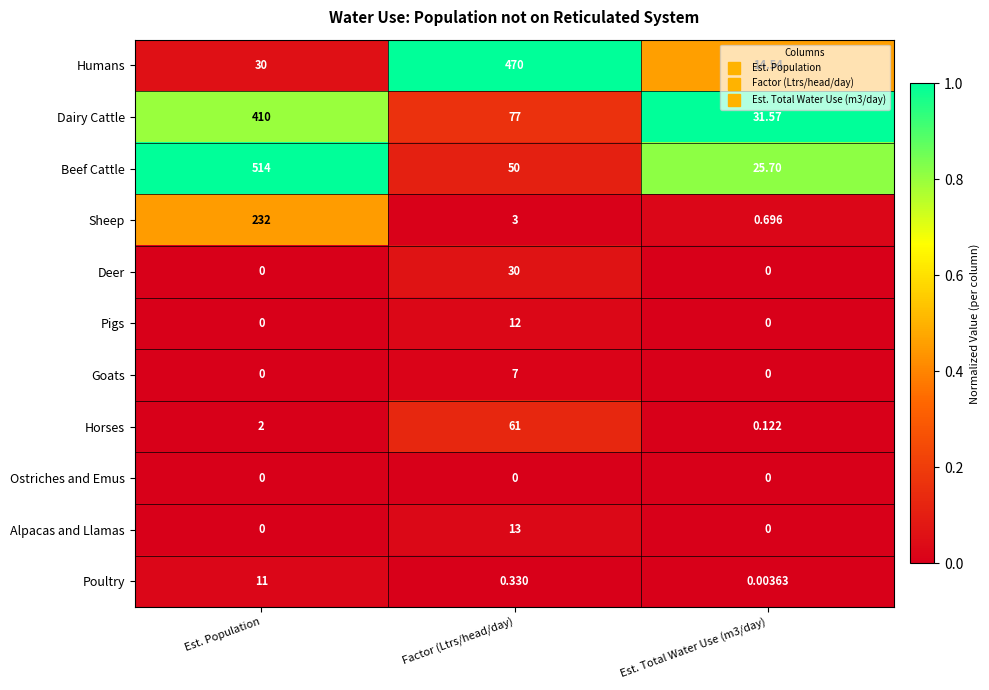

Between Factor (Ltrs/head/day) and Est. Total Water Use (m3/day), which series saw the biggest shift?

Humans